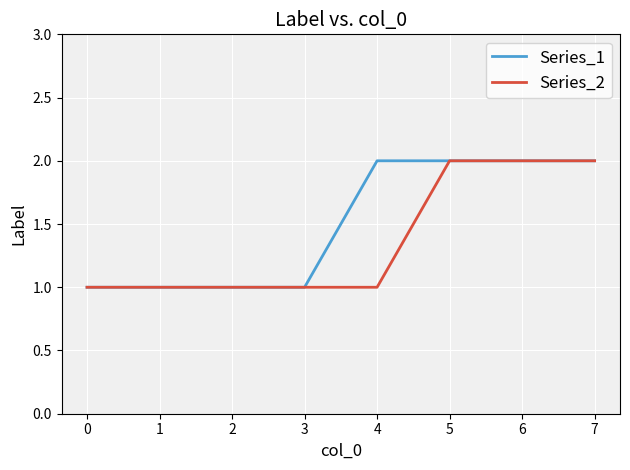

Which series has the largest total across all categories?

Series_1